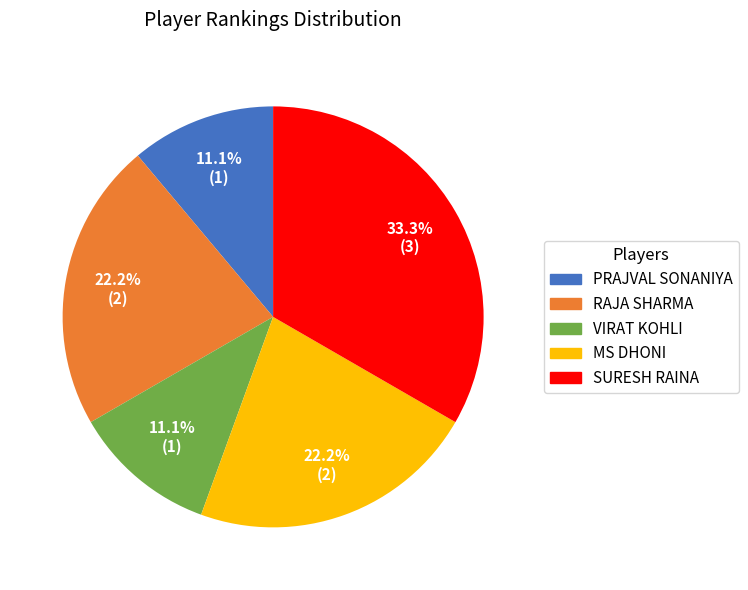

What is the ratio of the value at VIRAT KOHLI to the value at MS DHONI?

0.5